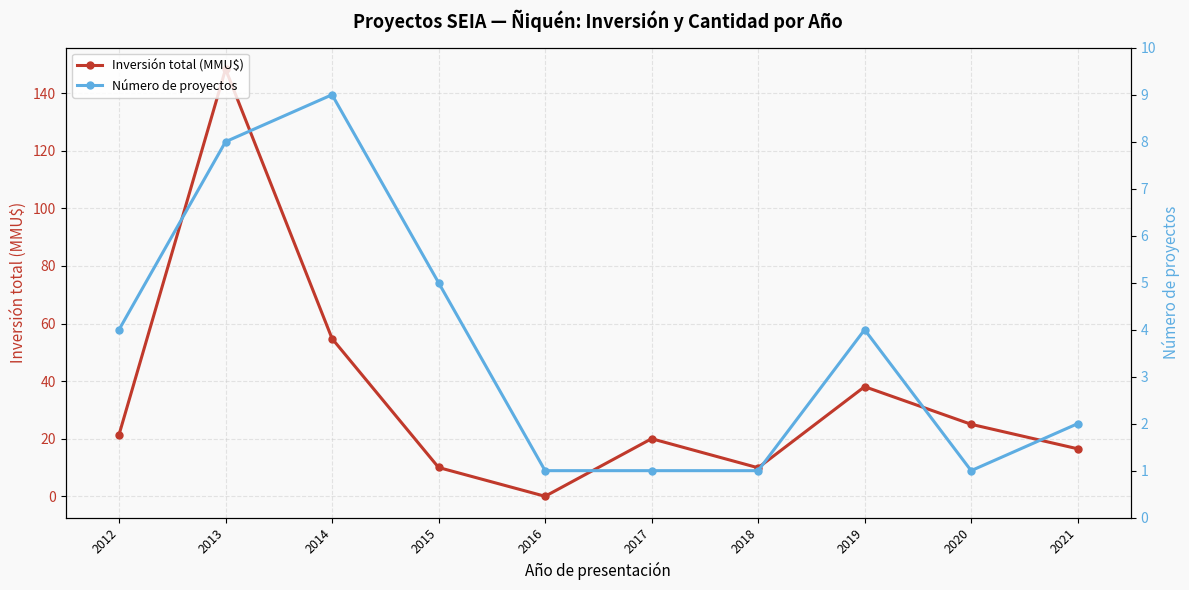

Is it true that Inversión total (MMU$) equals 27.8 at 2014?

False